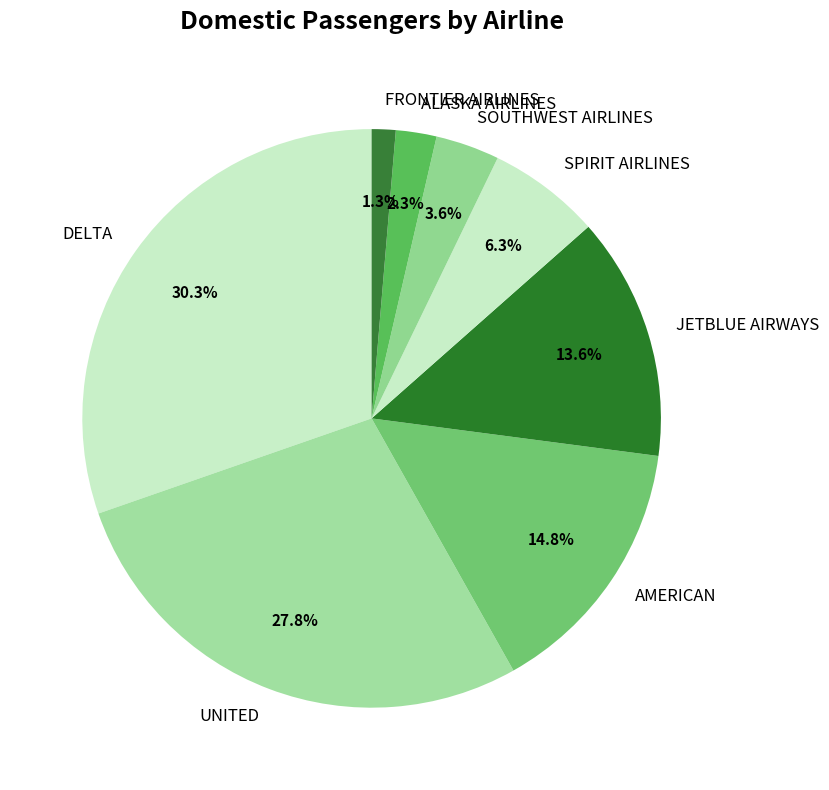

Is there a majority slice in this chart?

No